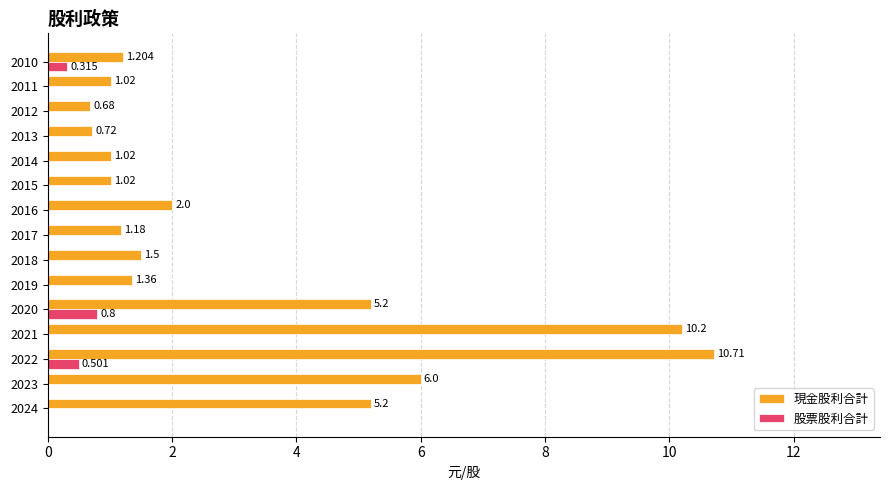

Which series has the largest total across all categories?

現金股利合計